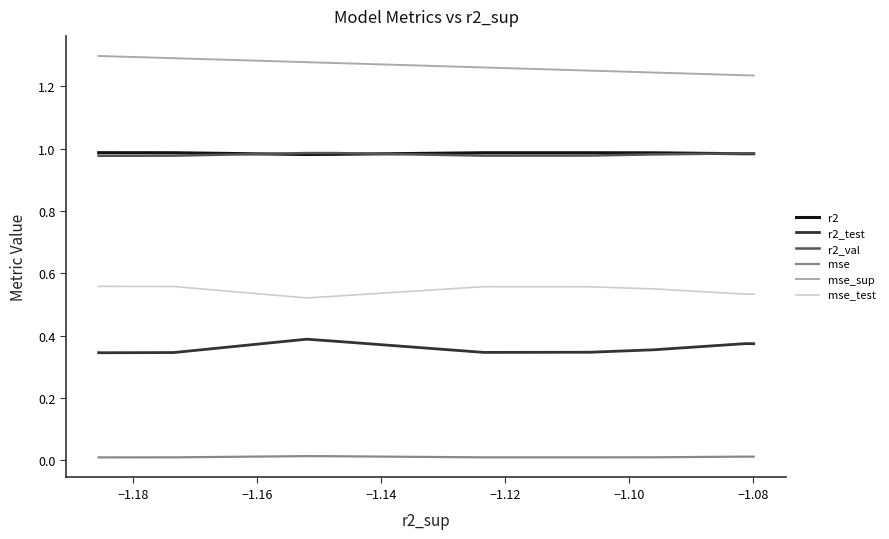

Which series has the largest total across all categories?

mse_sup